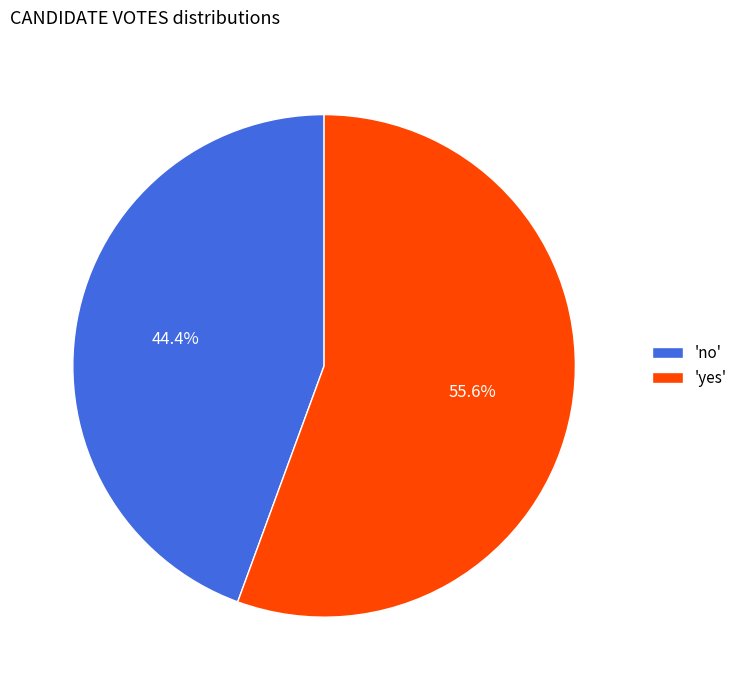

Combined, do 'no' and 'yes' account for over 50%?

Yes